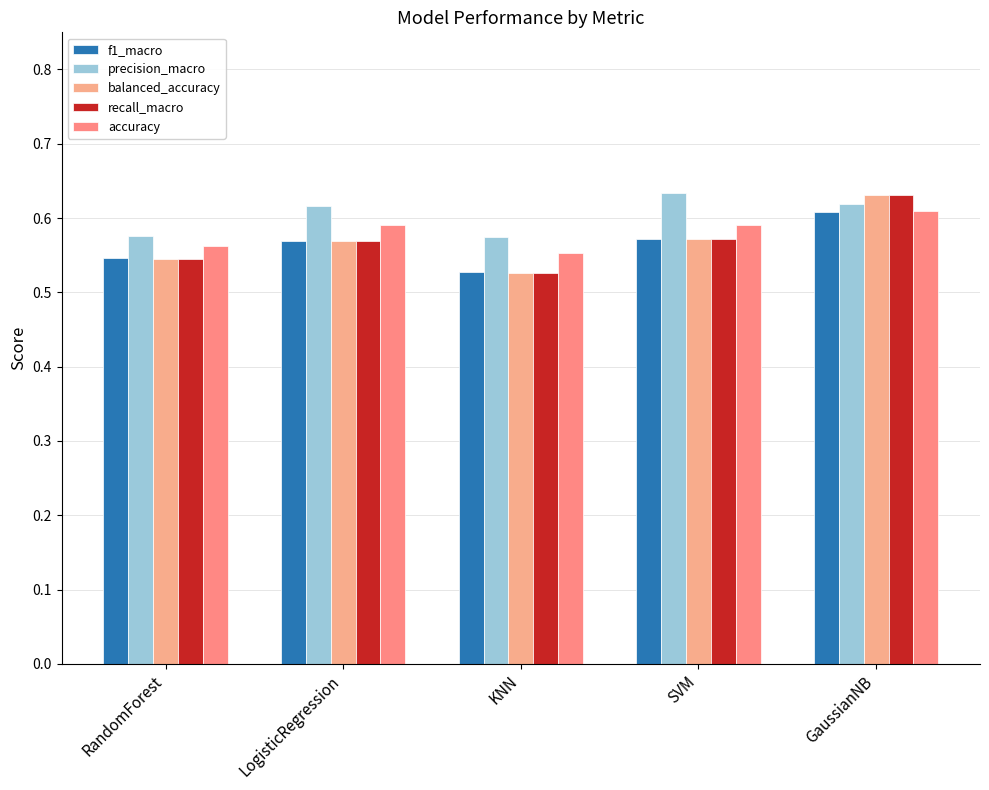

What is the sum of the f1_macro values at RandomForest and LogisticRegression?

1.1